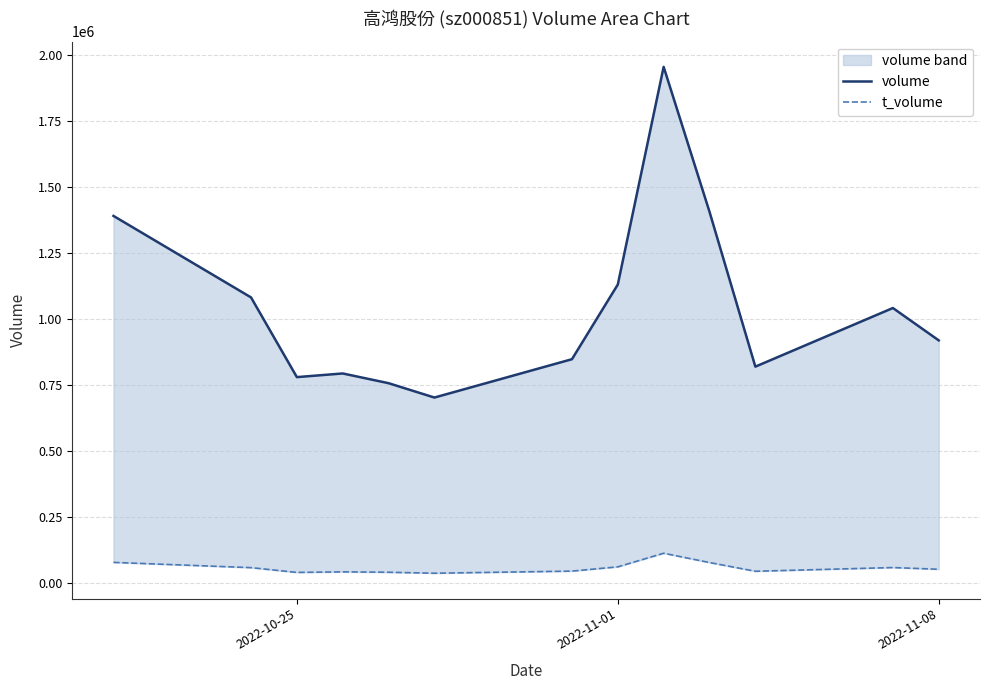

How many interior local valleys does the volume series have?

3